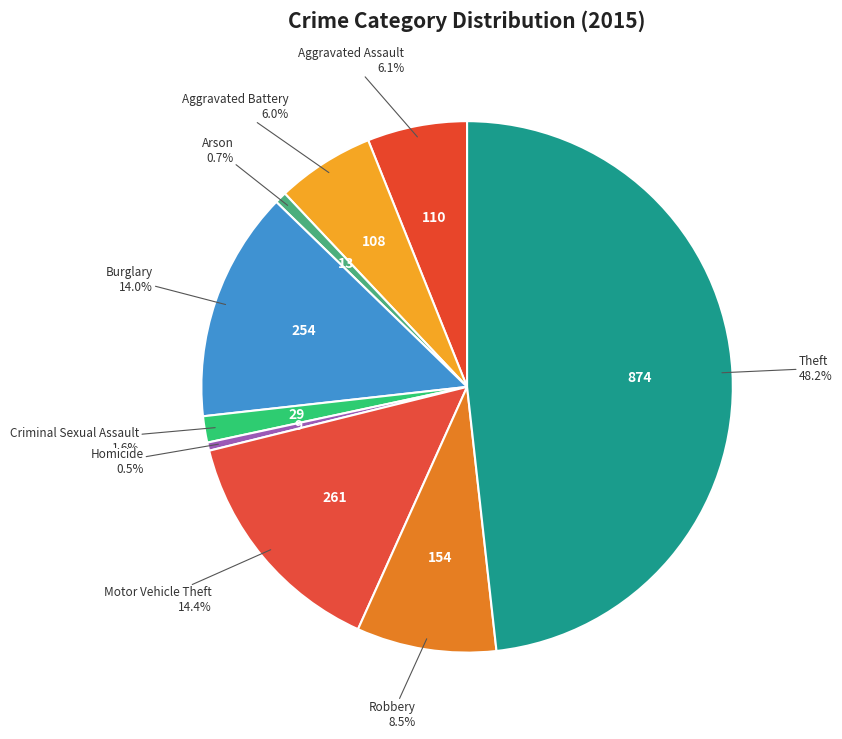

To the nearest percent, what percentage of the pie is Theft?

48%